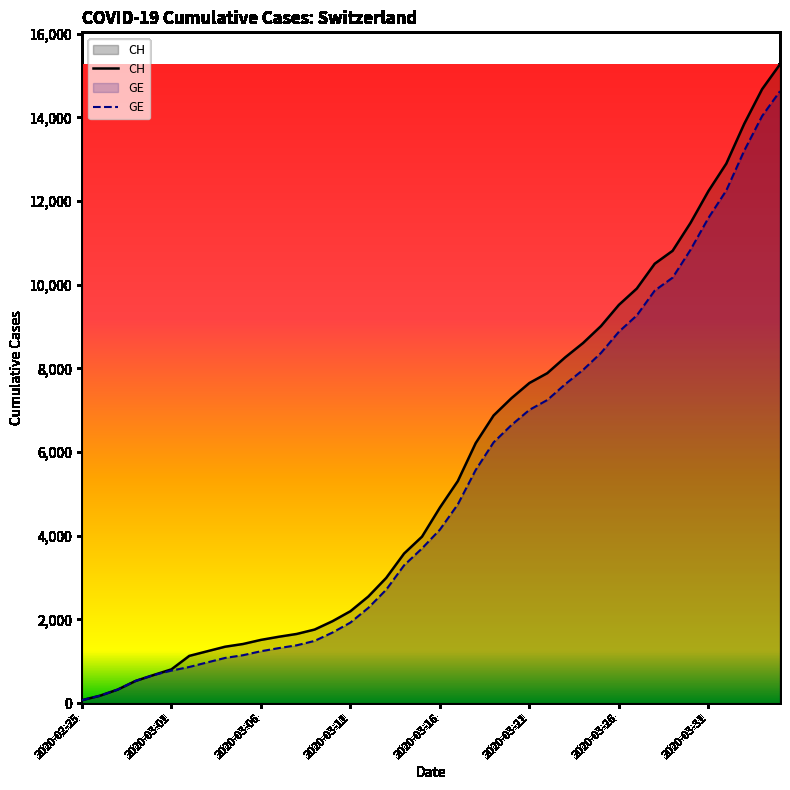

True or false: CH and GE intersect in this chart.

False